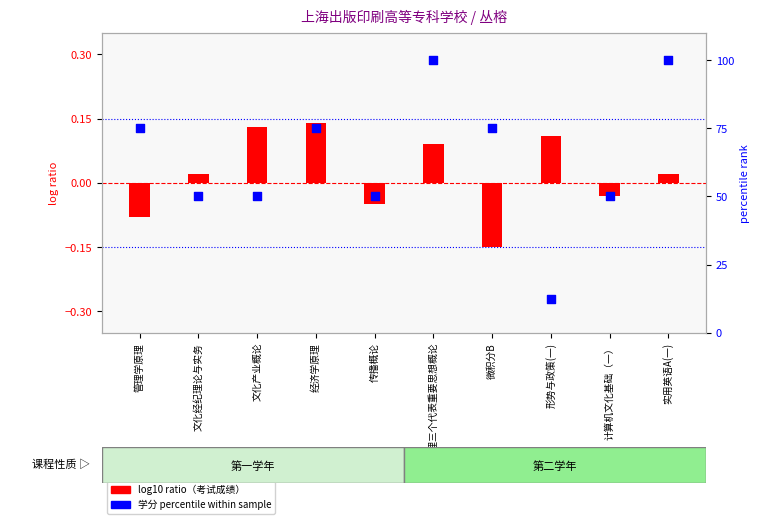

What is the total value across all series at 管理学原理?

74.9